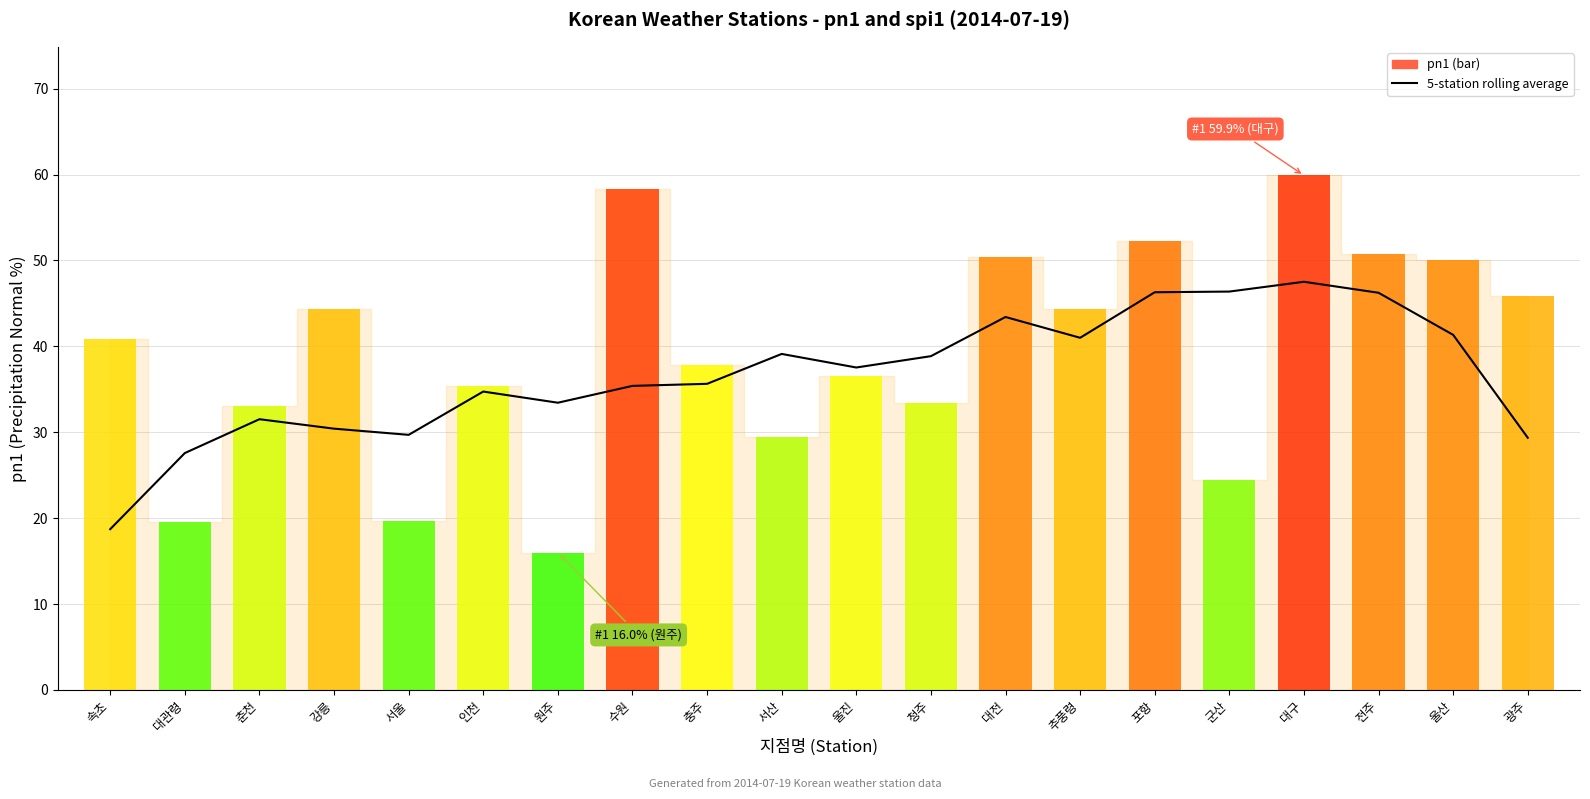

Reading right to left, extract all data points from this chart.

광주=29.4	울산=41.3	전주=46.2	대구=47.5	군산=46.4	포항=46.3	추풍령=41.0	대전=43.4	청주=38.9	울진=37.5	서산=39.1	충주=35.6	수원=35.4	원주=33.4	인천=34.7	서울=29.7	강릉=30.4	춘천=31.5	대관령=27.6	속초=18.7